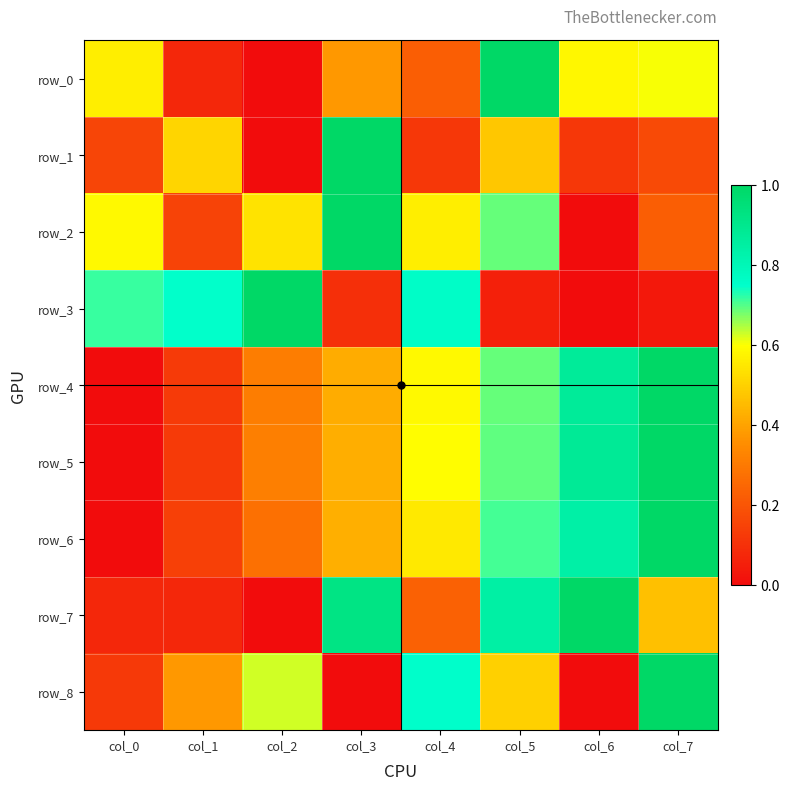

What is the total value across all series at col_0?

2.2